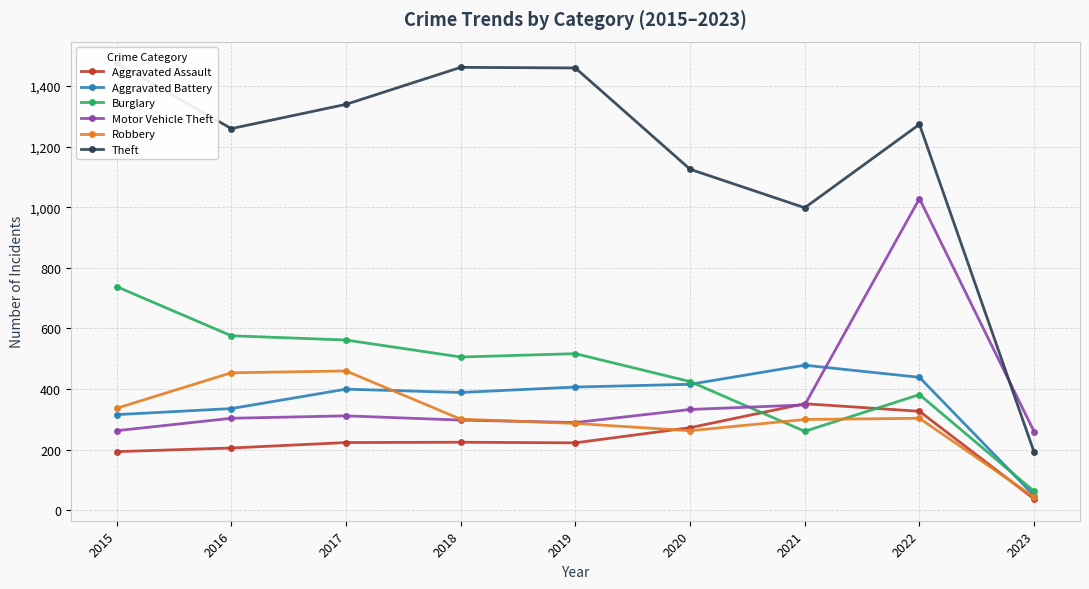

Which has a higher value, 2022 or 2019?

2022